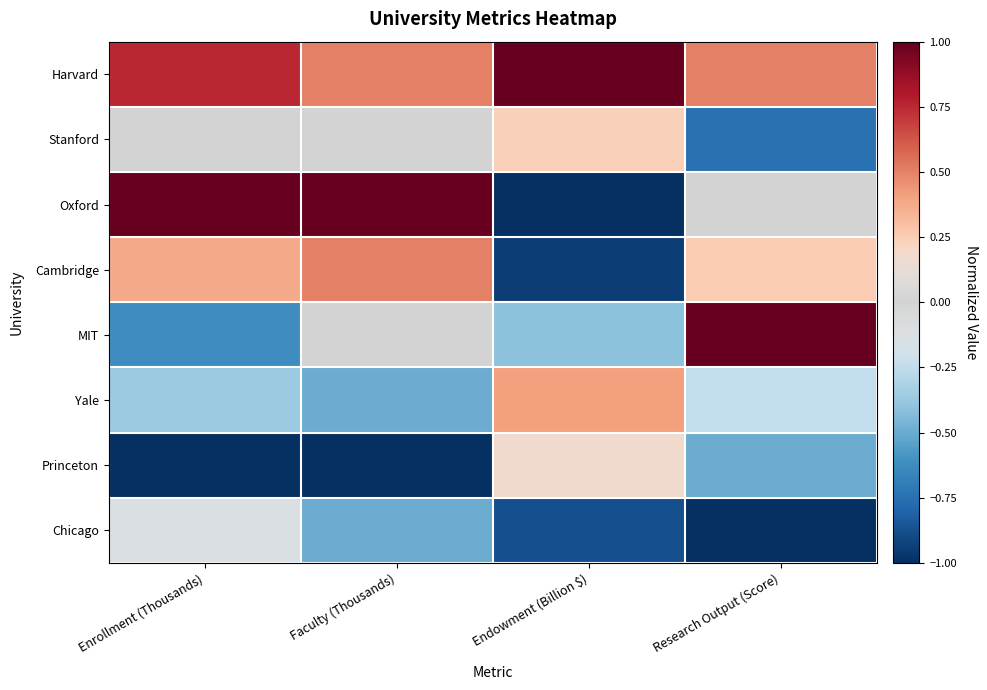

Which category has the highest value across all series?

Endowment (Billion $)